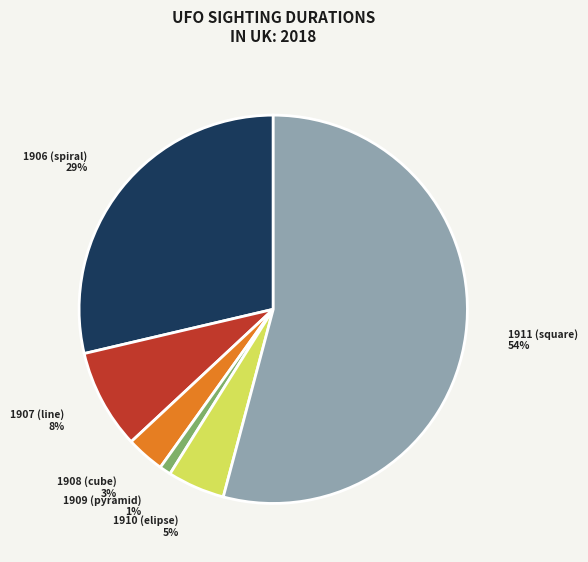

Is it true that 1911 (square) is 54% of the pie?

True